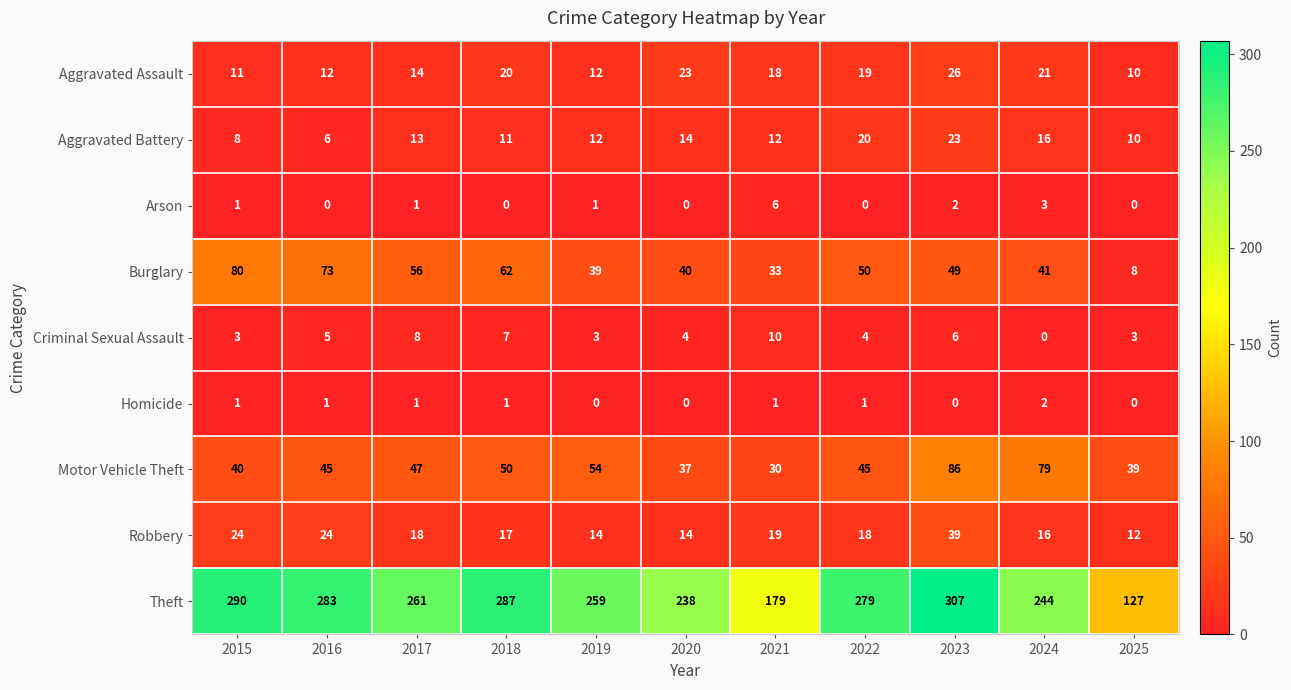

Is it true that Theft equals 290 at 2015?

True